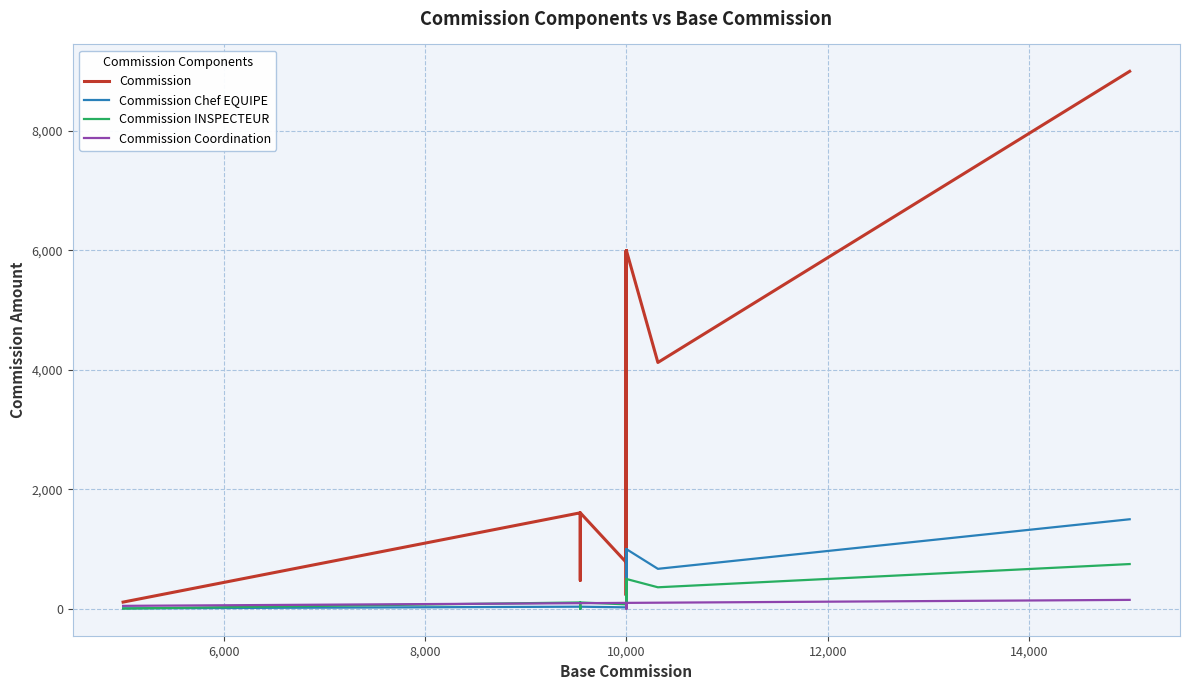

True or false: Commission and Commission Coordination intersect in this chart.

False